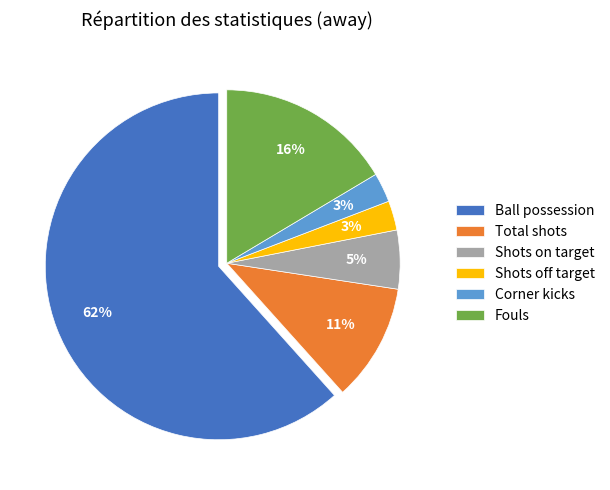

To the nearest percent, what percentage of the pie is Corner kicks?

3%